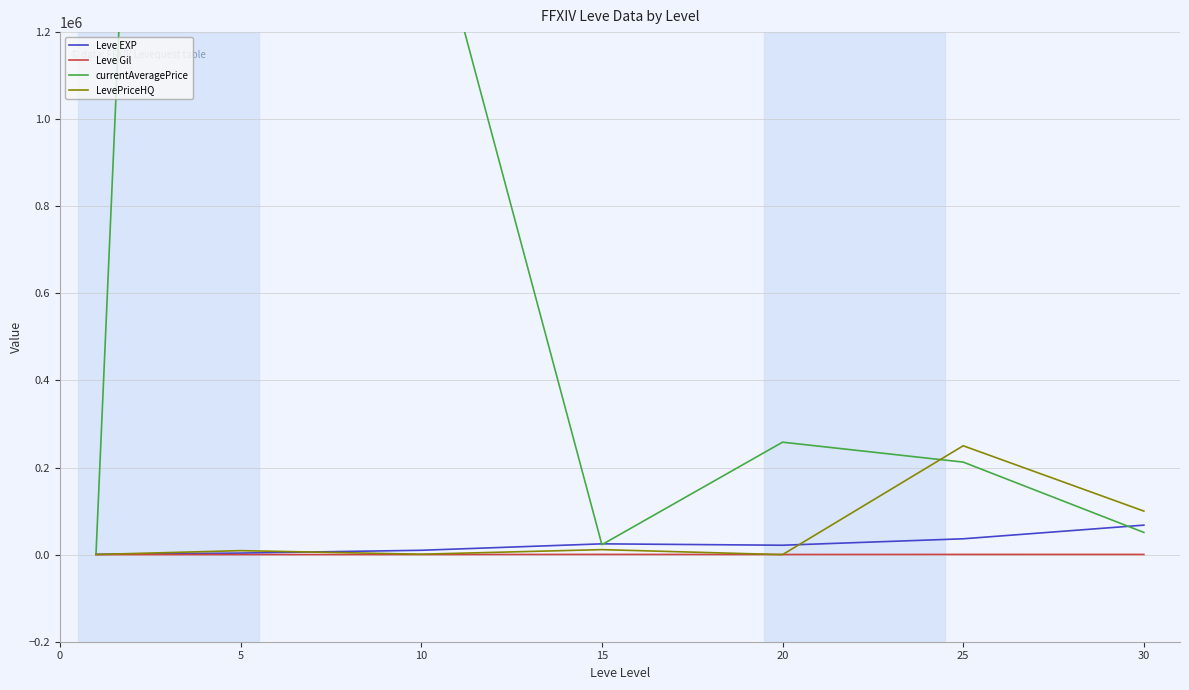

At which category is the sum across all series the highest?

5